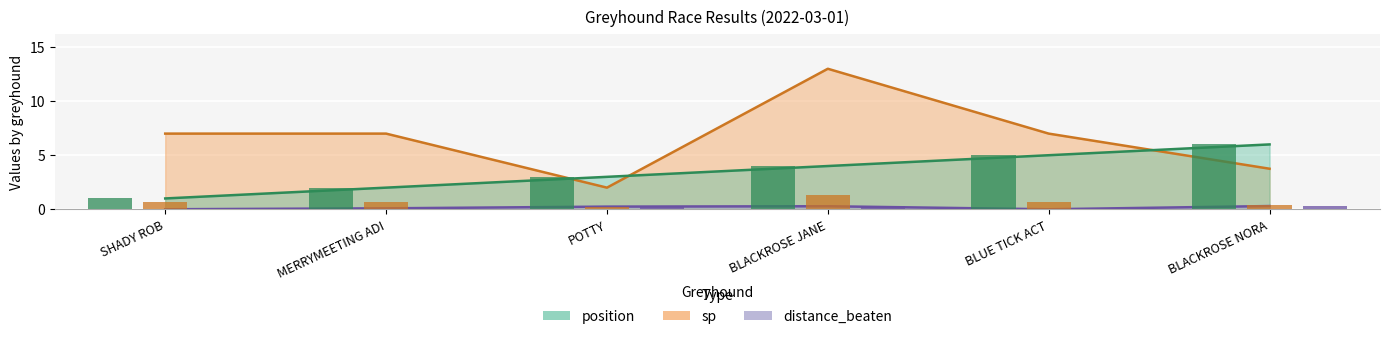

Reading left to right, list all the values displayed in this chart.

position (bar): SHADY ROB=1.0	MERRYMEETING ADI=2.0	POTTY=3.0	BLACKROSE JANE=4.0	BLUE TICK ACT=5.0	BLACKROSE NORA=6.0
sp (bar, scaled): SHADY ROB=0.7	MERRYMEETING ADI=0.7	POTTY=0.2	BLACKROSE JANE=1.3	BLUE TICK ACT=0.7	BLACKROSE NORA=0.4
distance_beaten (bar): SHADY ROB=0.0	MERRYMEETING ADI=0.1	POTTY=0.2	BLACKROSE JANE=0.3	BLUE TICK ACT=0.0	BLACKROSE NORA=0.3